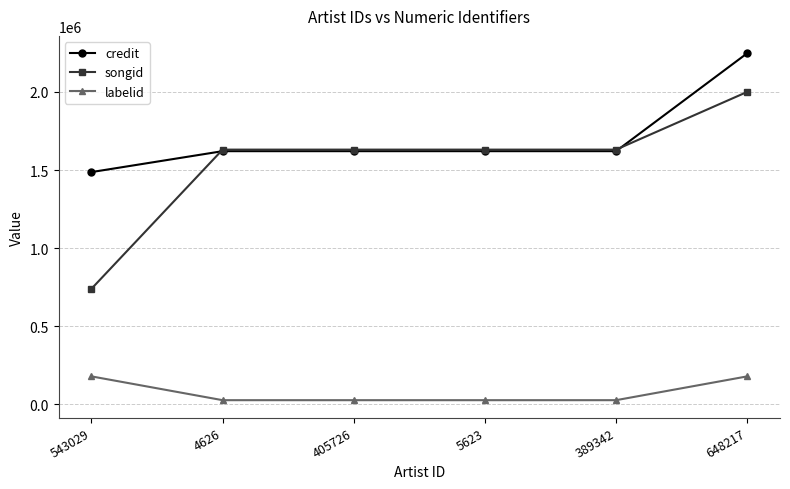

What is the label of the 3rd point from the left?

405726